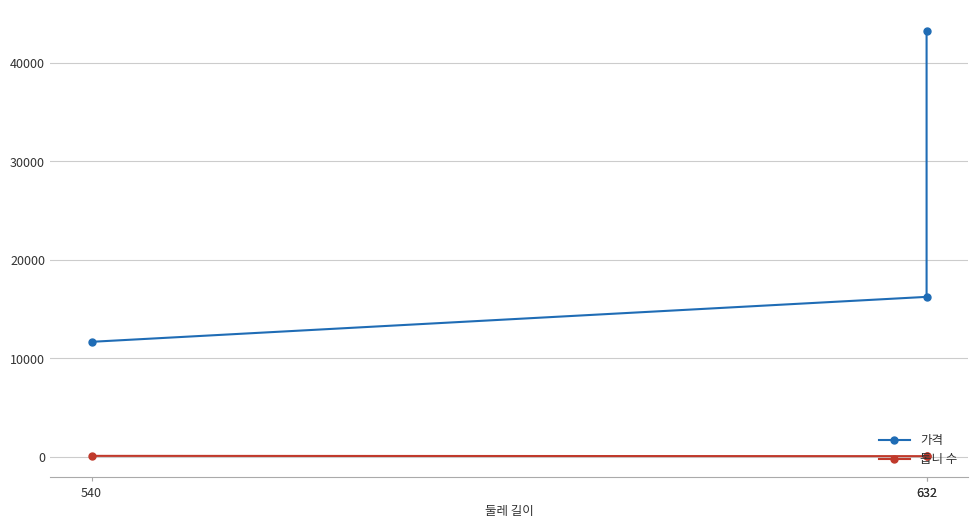

Reading left to right, transcribe all the data shown in this chart.

가격: 11680	16240	43221
톱니 수: 108	79	79